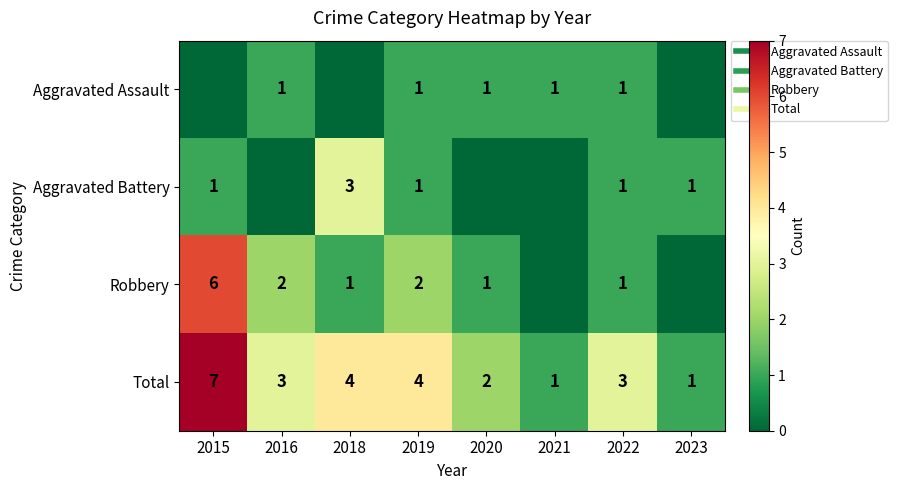

At which label does Robbery first exceed 1?

2015